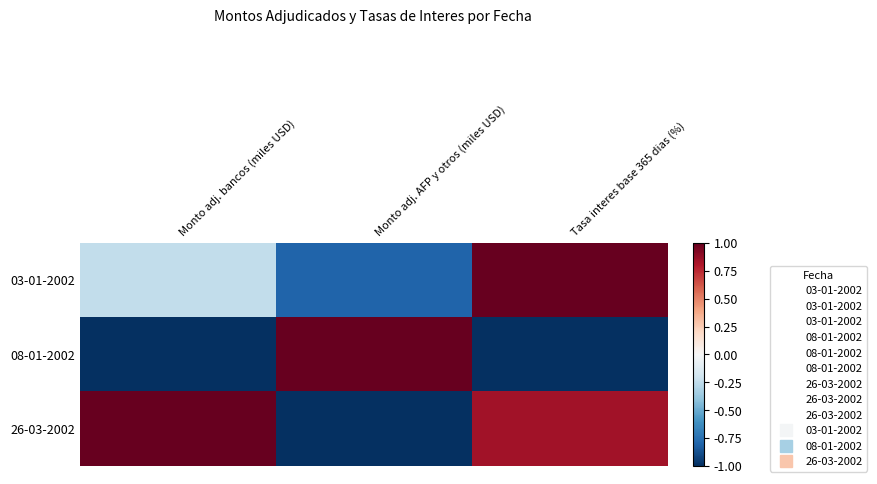

At which category is the sum across all series the highest?

Tasa interes base 365 dias (%)